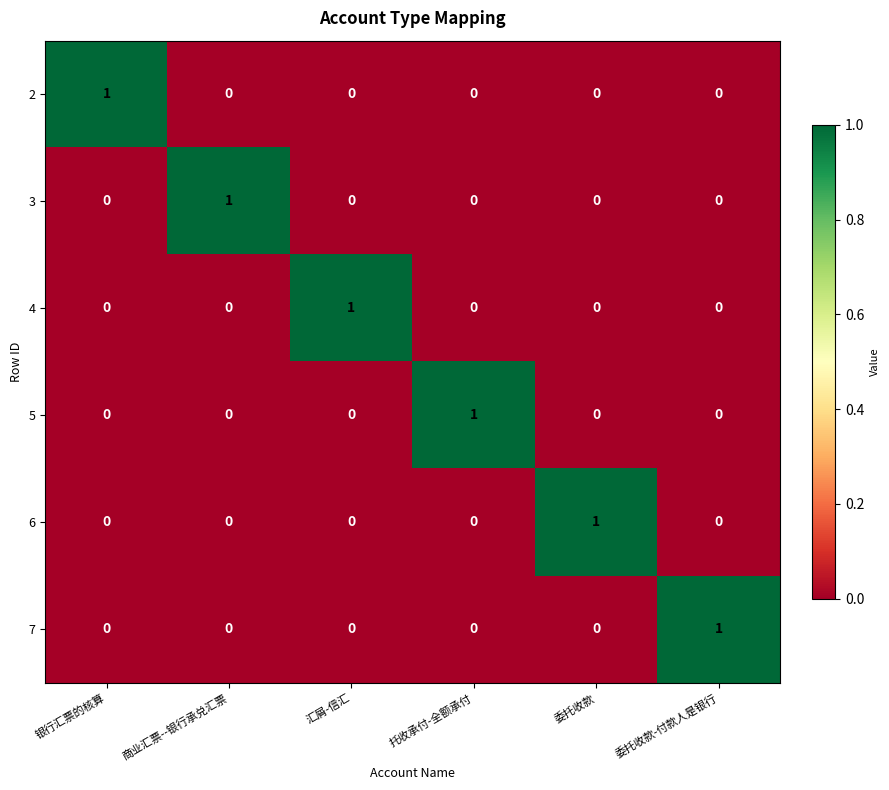

Is it true that 2 equals 1 at 委托收款?

False